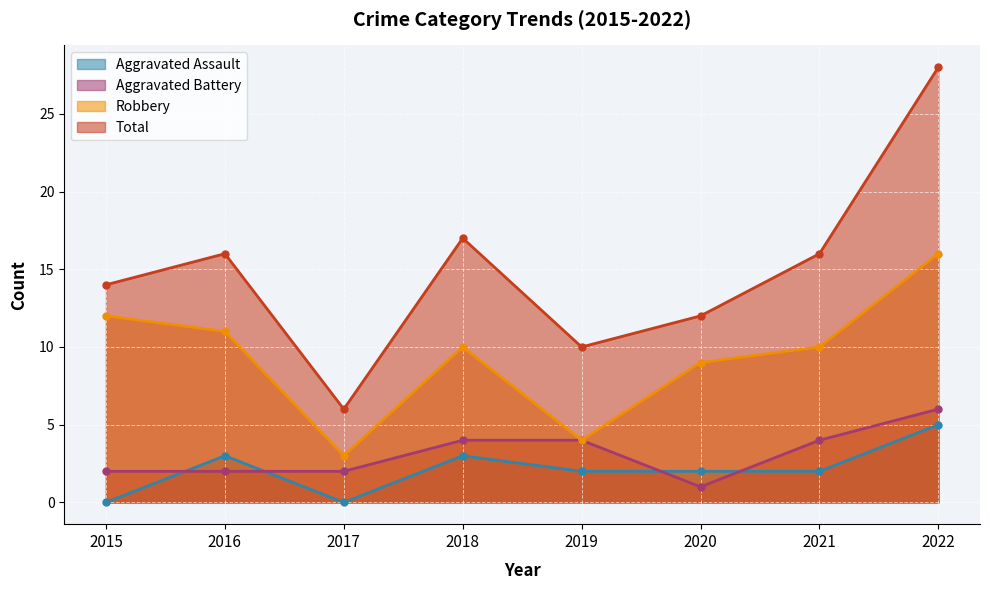

What is the difference between the highest and lowest values at 2019?

8